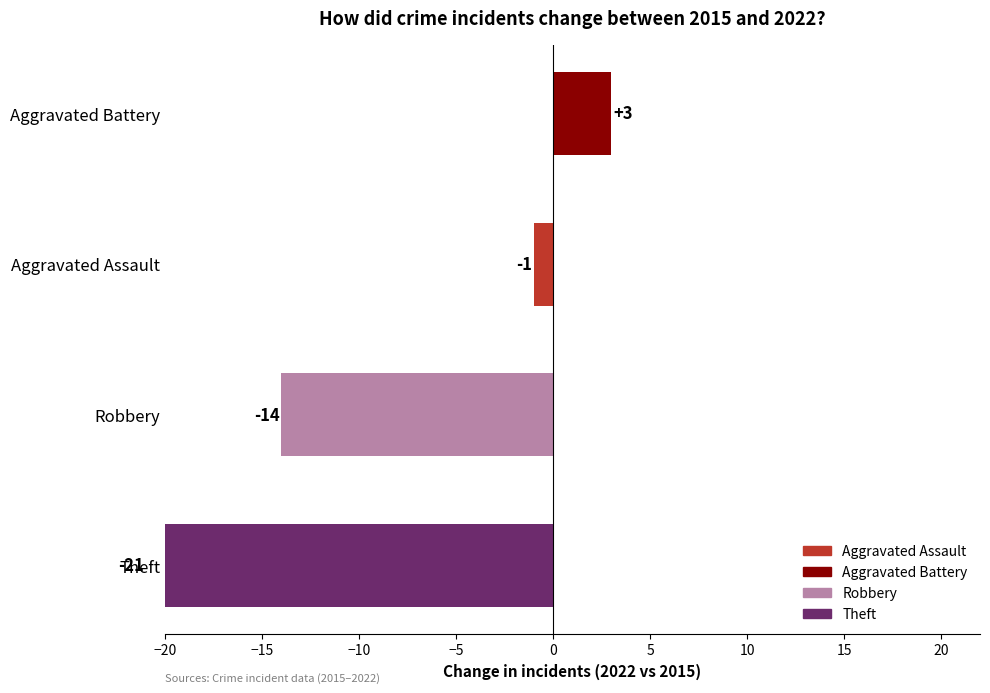

The value of Robbery at 2018 is 18. True or false?

False